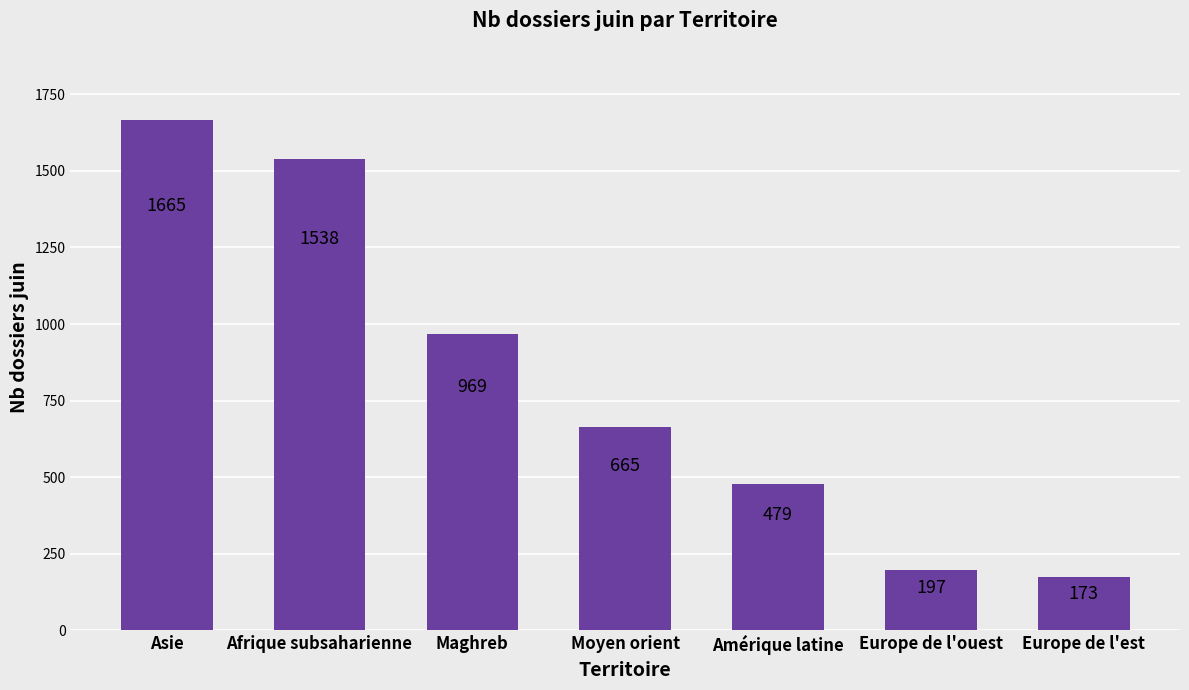

How many values are below 665?

3